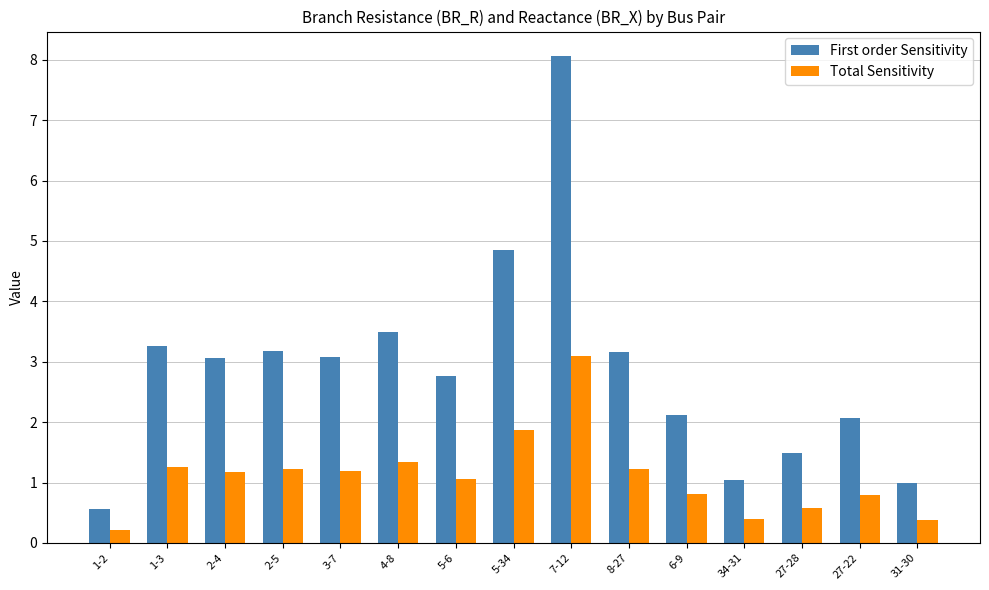

What is the approximate value of First order Sensitivity at 2-4?

3.1